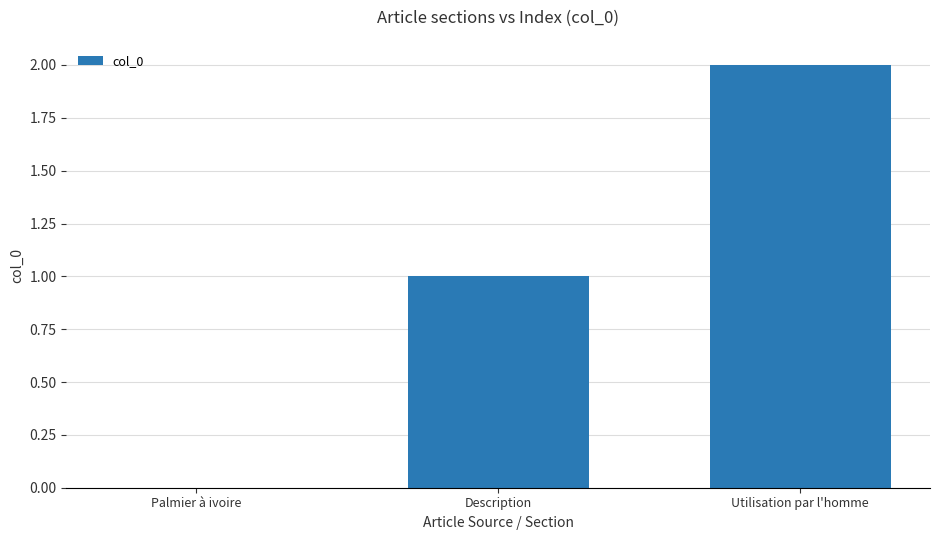

What is the change in value from Description to Utilisation par l'homme?

+1